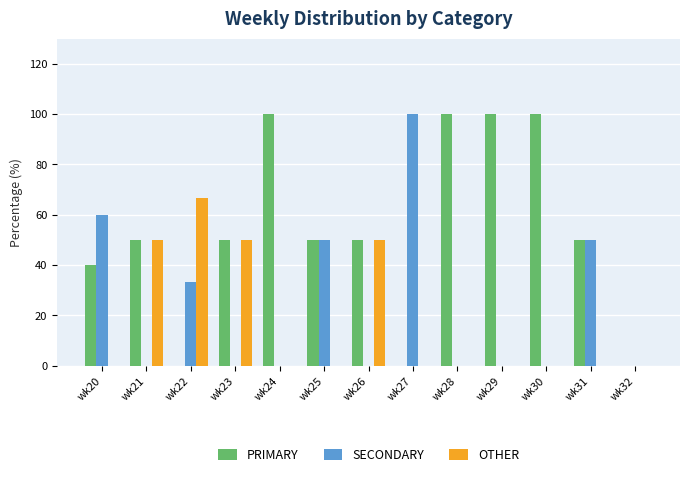

Is it true that SECONDARY equals 39.1 at wk32?

False